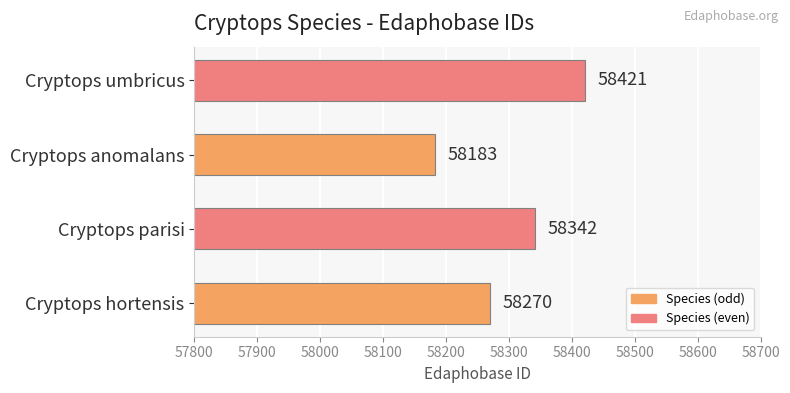

The value at Cryptops parisi is 58342. True or false?

True